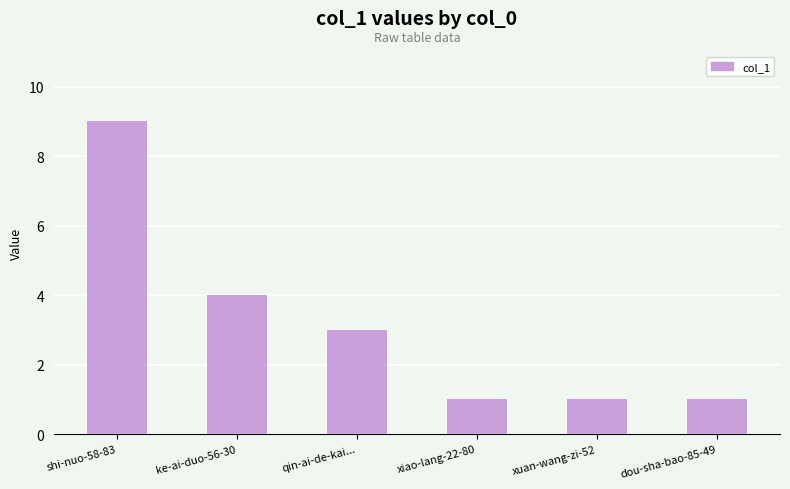

Which category has the highest value across all series?

shi-nuo-58-83